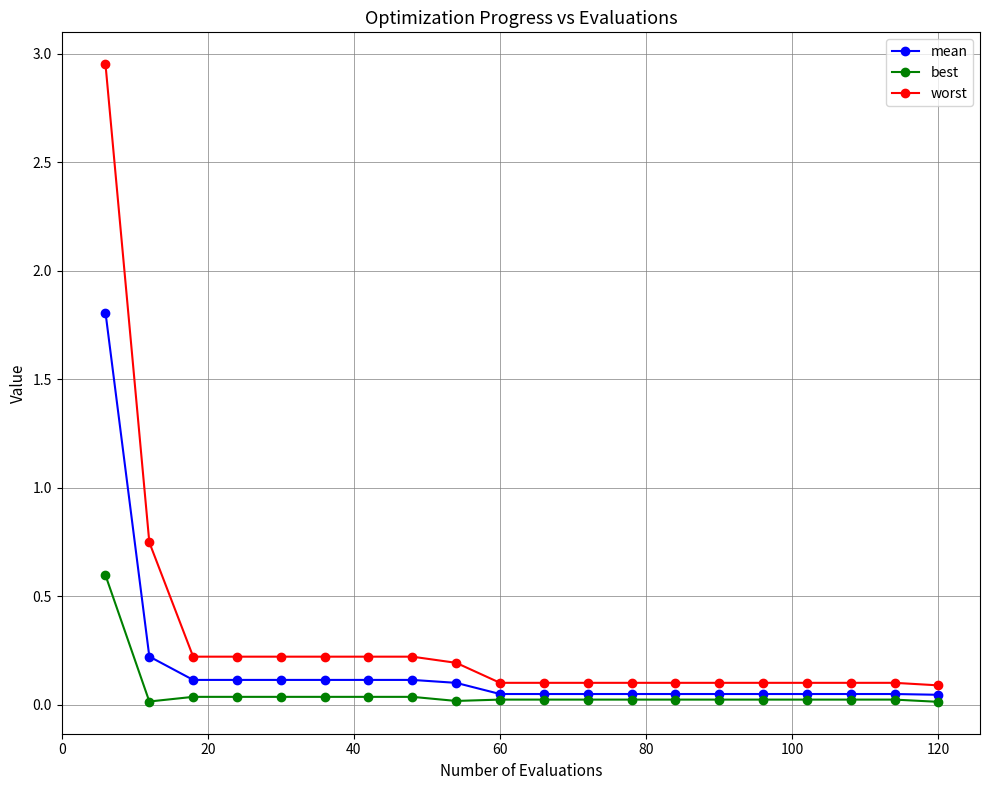

True or false: mean and worst cross at least once.

False